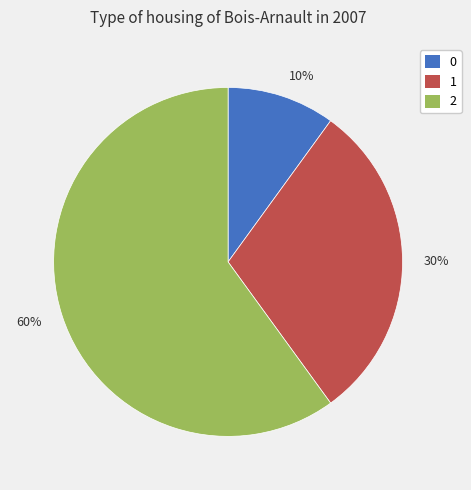

To the nearest percent, what is the average slice percentage?

33%